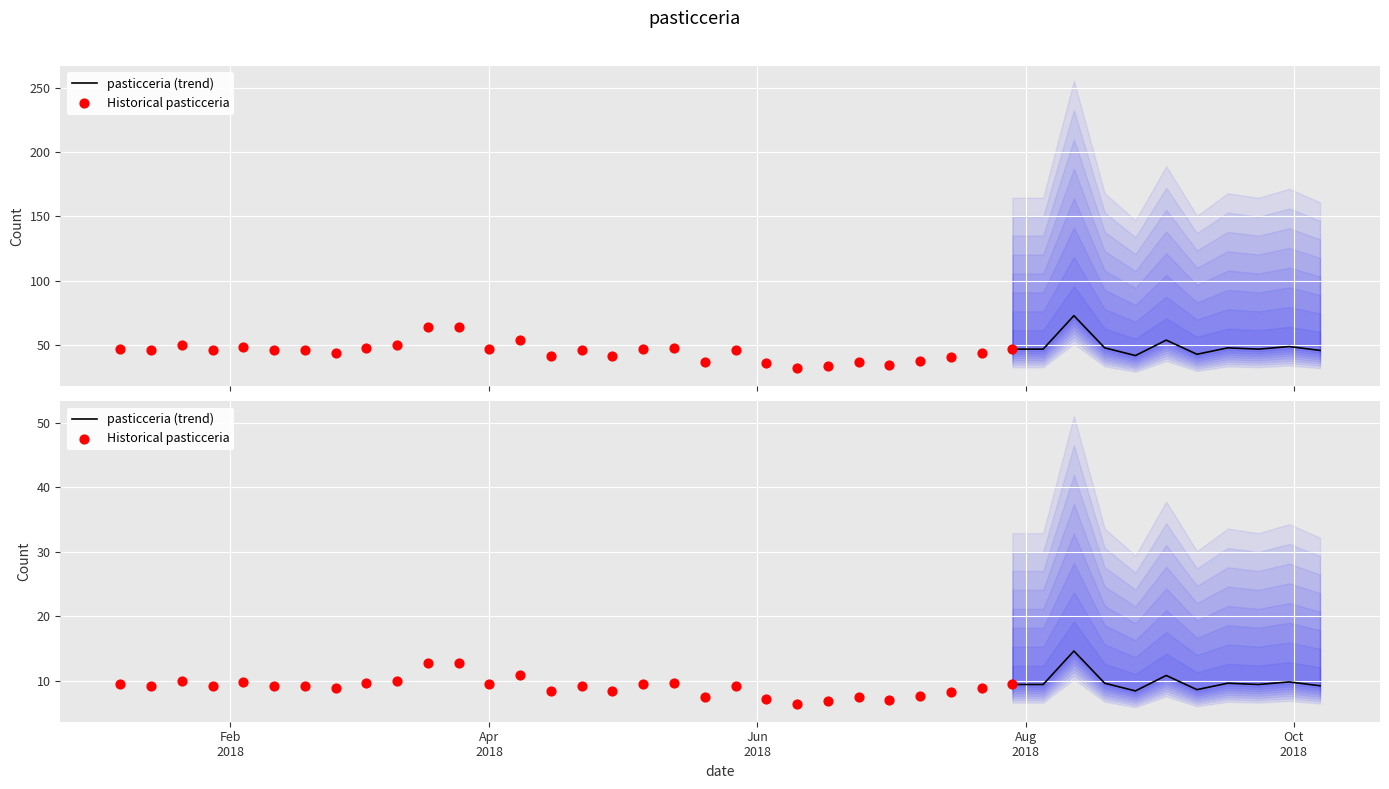

Which has a higher value, 2018-05-13 or 2018-09-02?

2018-09-02